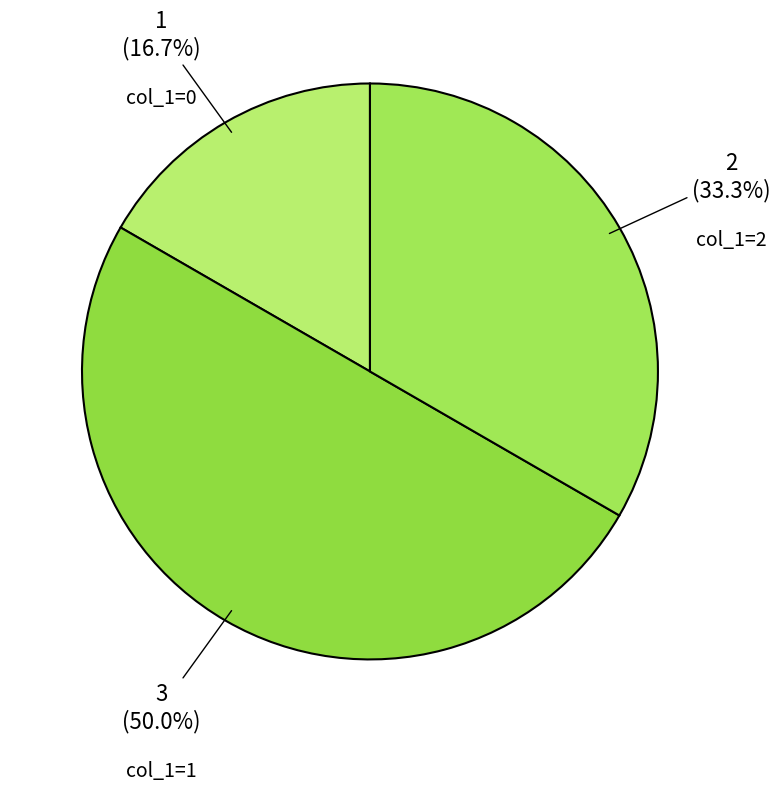

How many slices are in this pie chart?

3